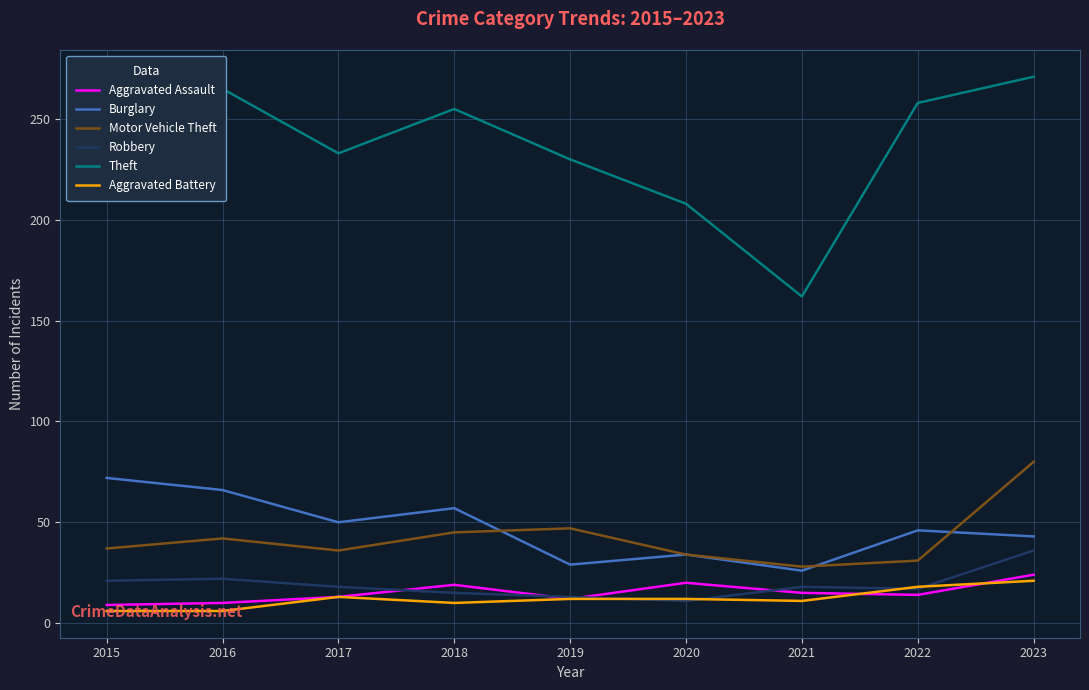

Where is the first local maximum for Aggravated Battery?

2017